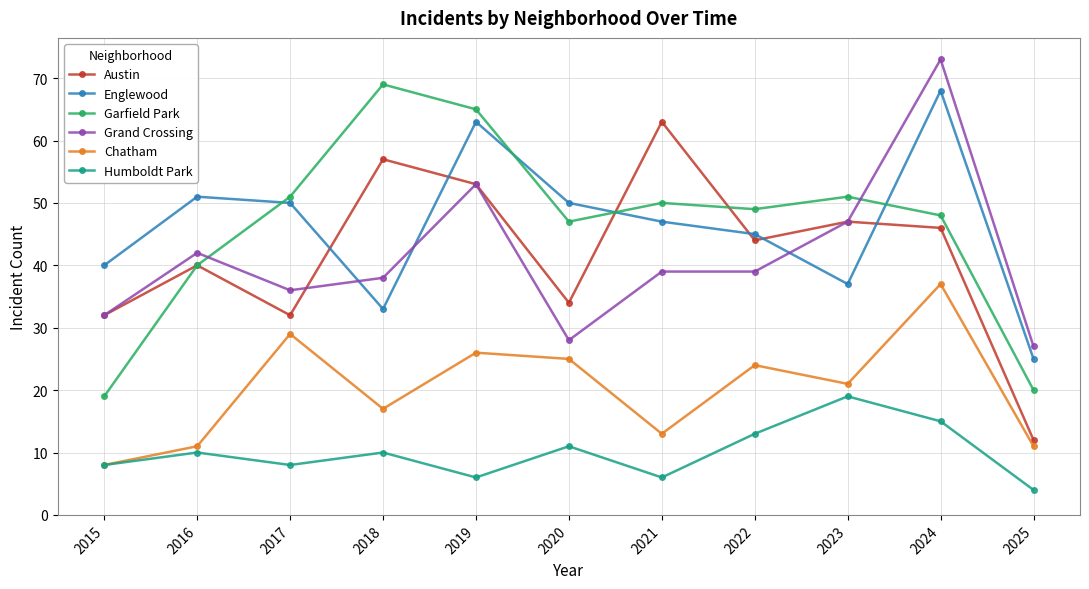

How many lines are shown in the chart?

6